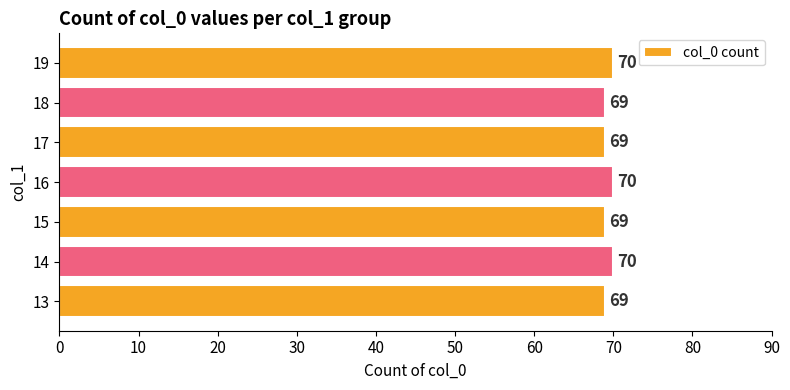

Reading top to bottom, list all the values displayed in this chart.

70	69	69	70	69	70	69